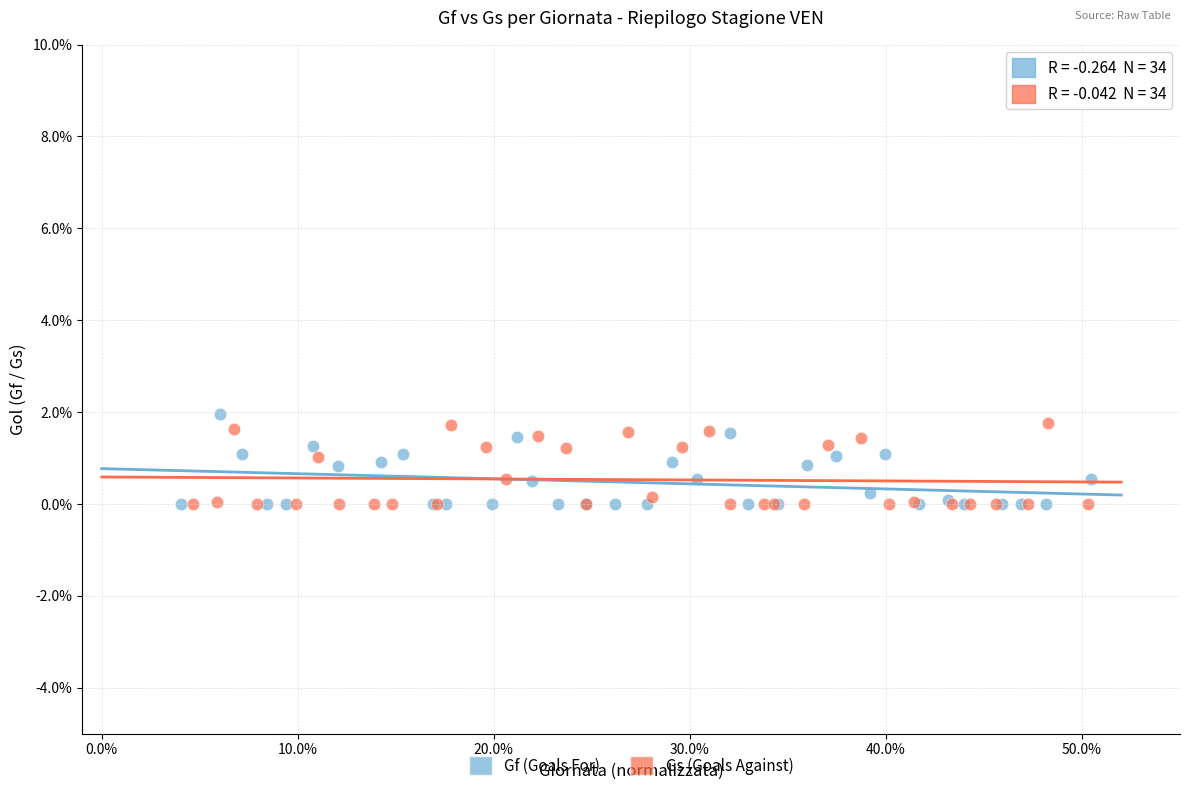

Which series contains the highest Y value?

Gf (Goals For)